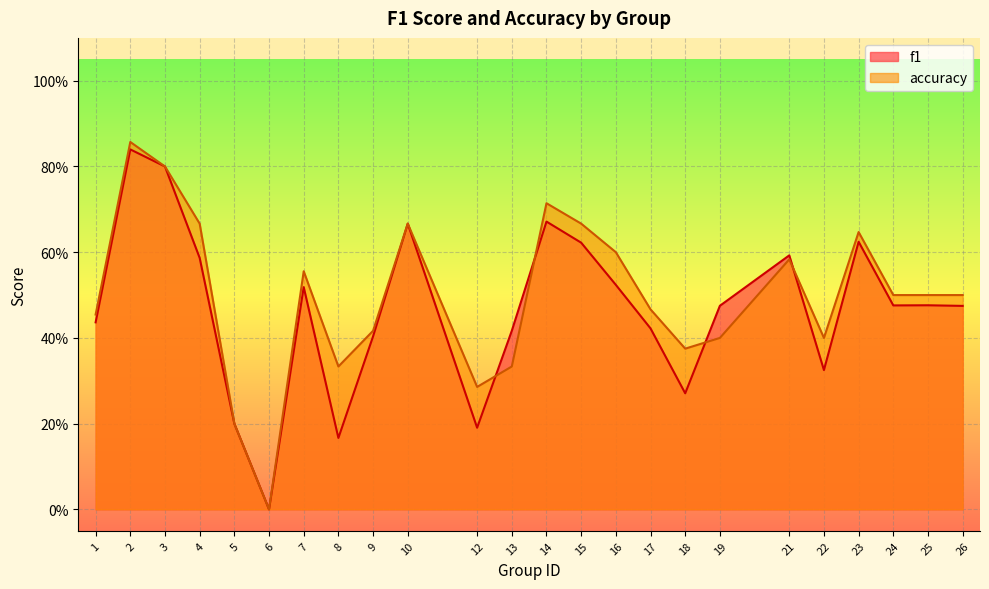

What are all the series names shown in the legend?

f1, accuracy